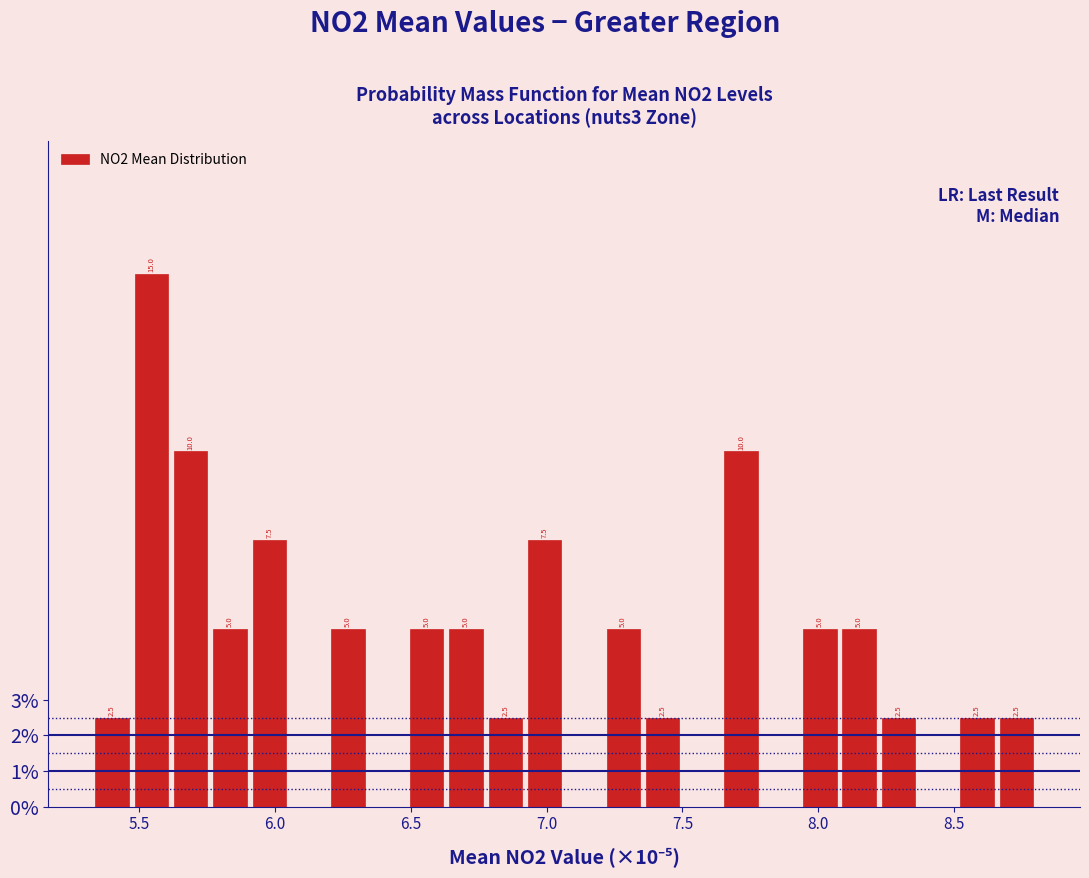

Read against the x-axis, roughly where is the centre of the tallest bar?

5.55